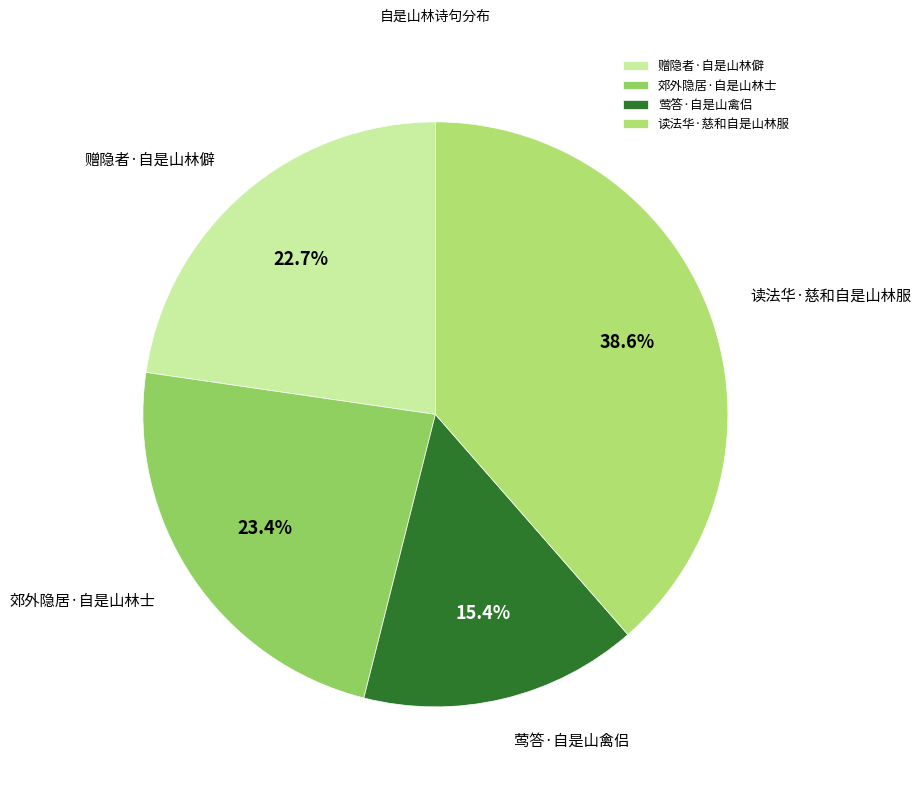

Does any single category account for the majority?

No